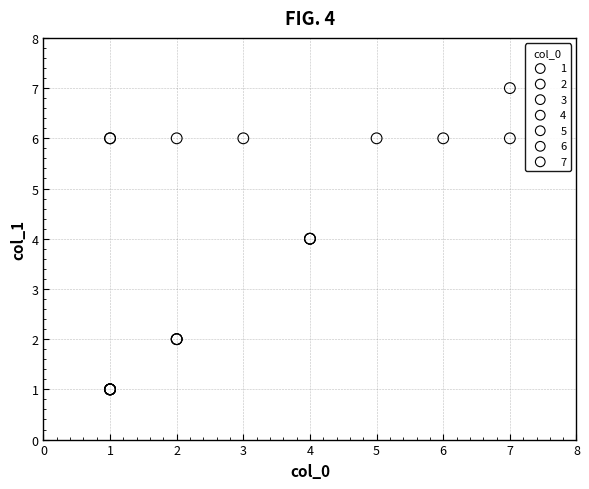

Which series contains the highest Y value?

7